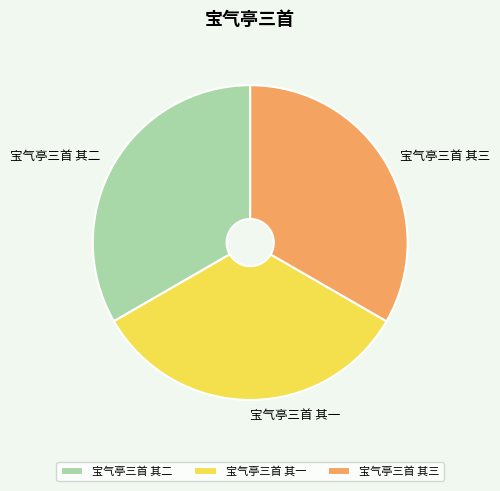

Is it true that 宝气亭三首 其三 is 33% of the pie?

True